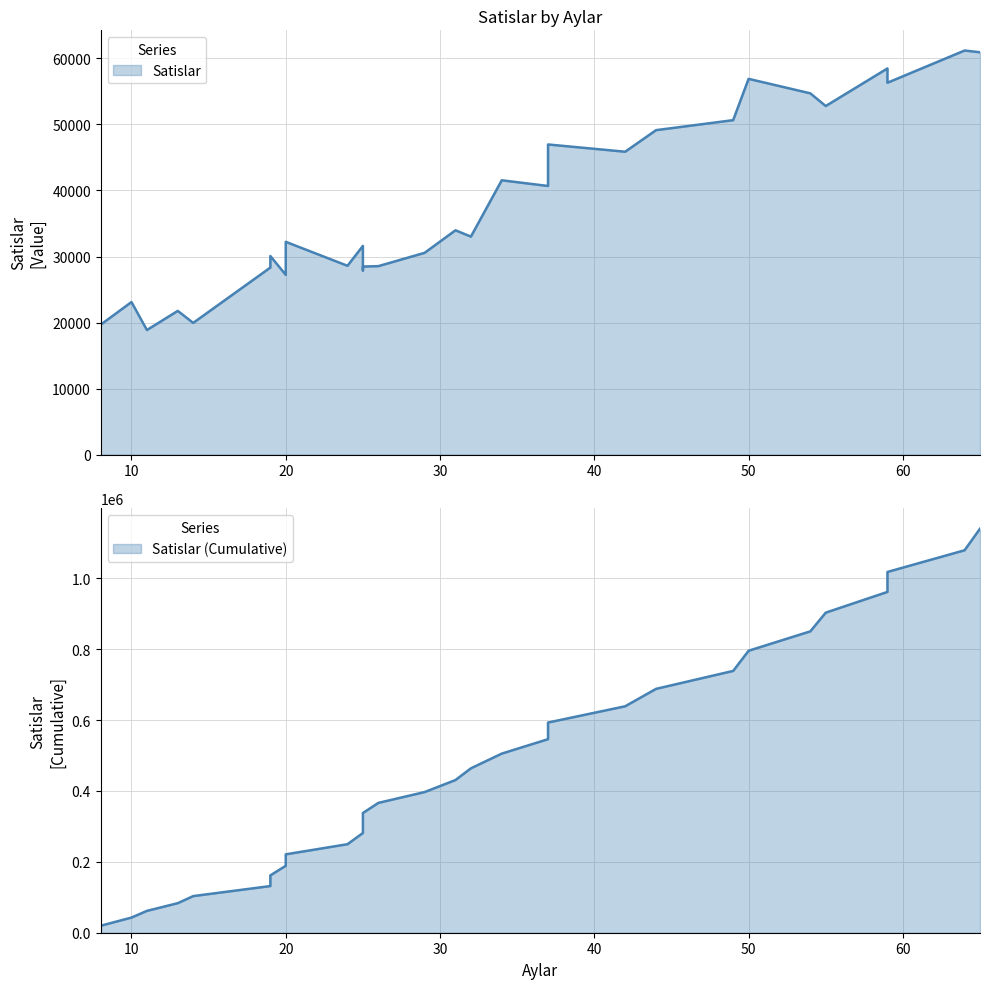

The chart shows a value of 75604.3 at 42. True or false?

False